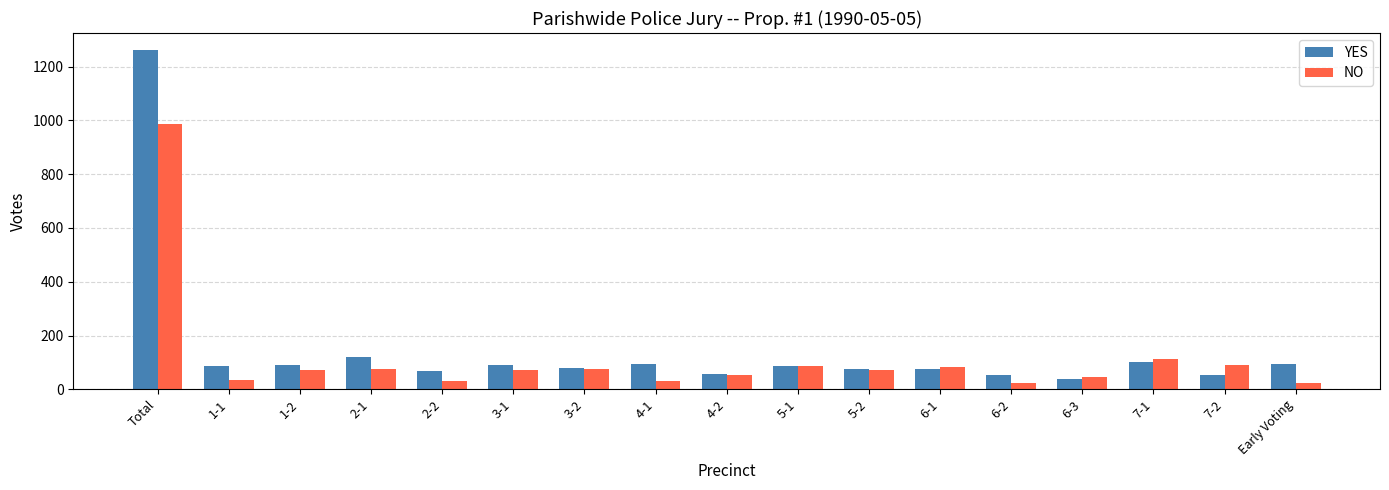

Where is NO nearest to the value 504?

7-1